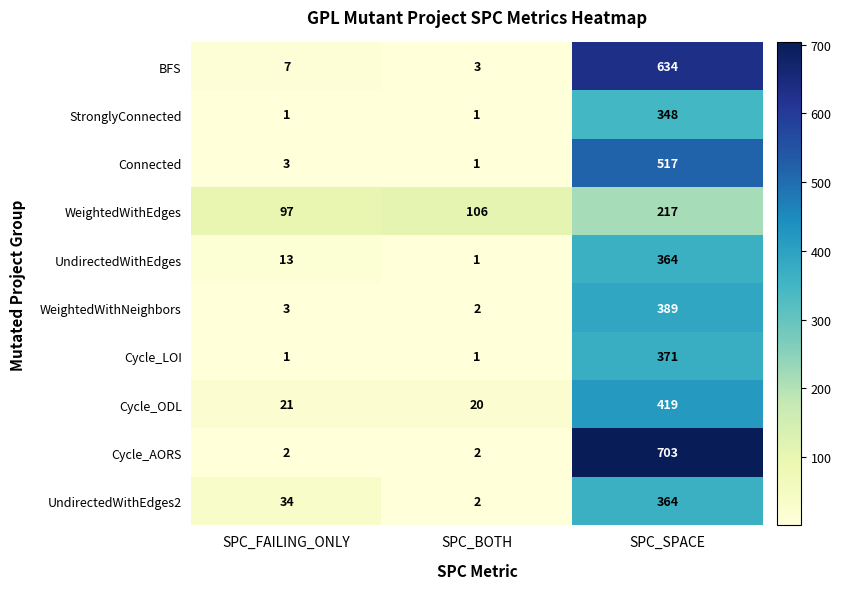

What is the spread (max minus min) of values at SPC_FAILING_ONLY?

96